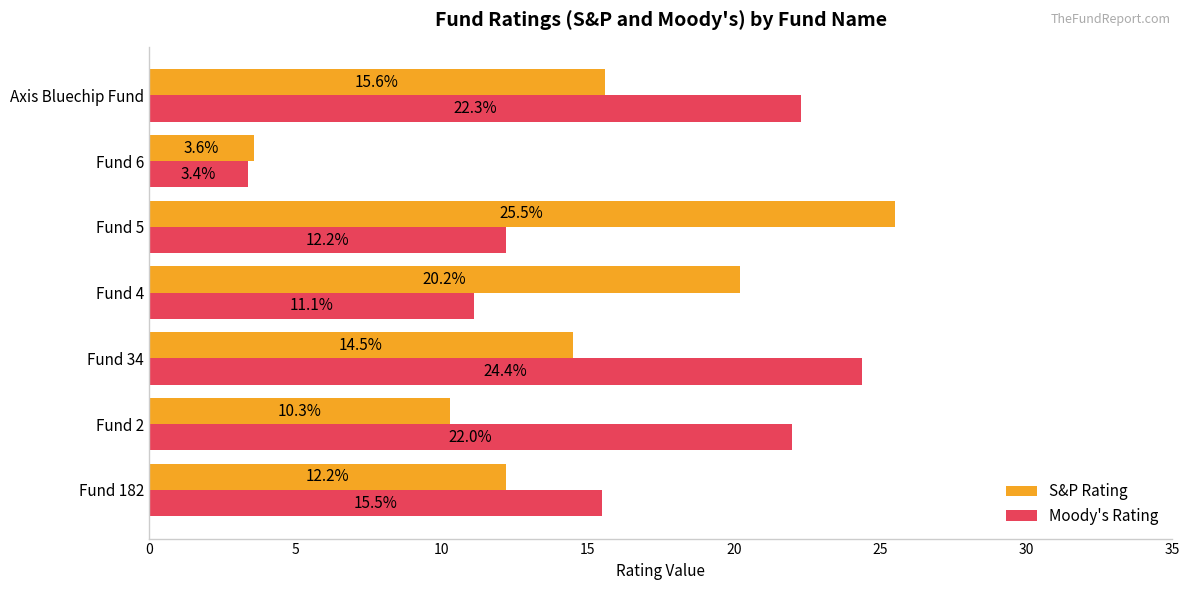

List the labels in order of Moody's Rating value, smallest first.

Fund 6, Fund 4, Fund 5, Fund 182, Fund 2, Axis Bluechip Fund, Fund 34